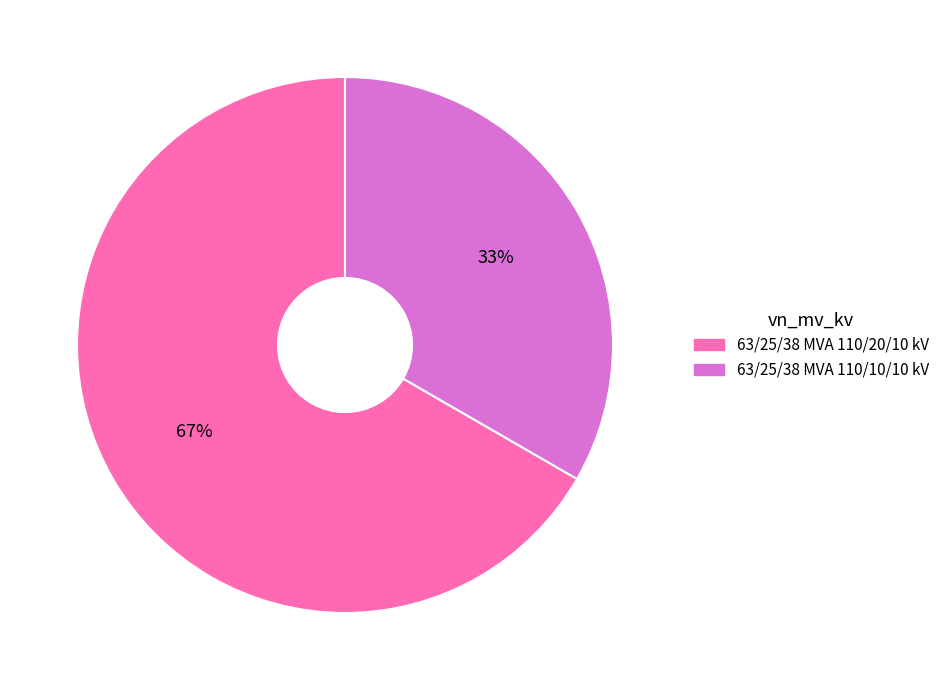

True or false: 63/25/38 MVA 110/10/10 kV accounts for 33% of the total.

True